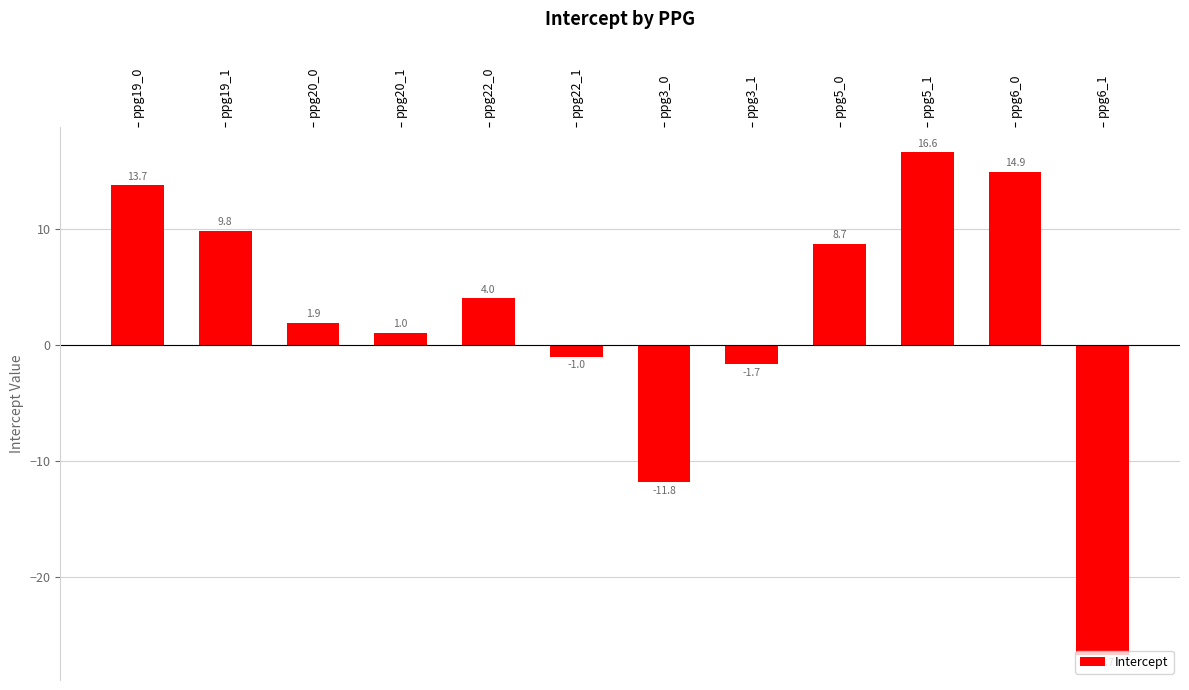

What is the label of the 9th bar from the left?

ppg5_0